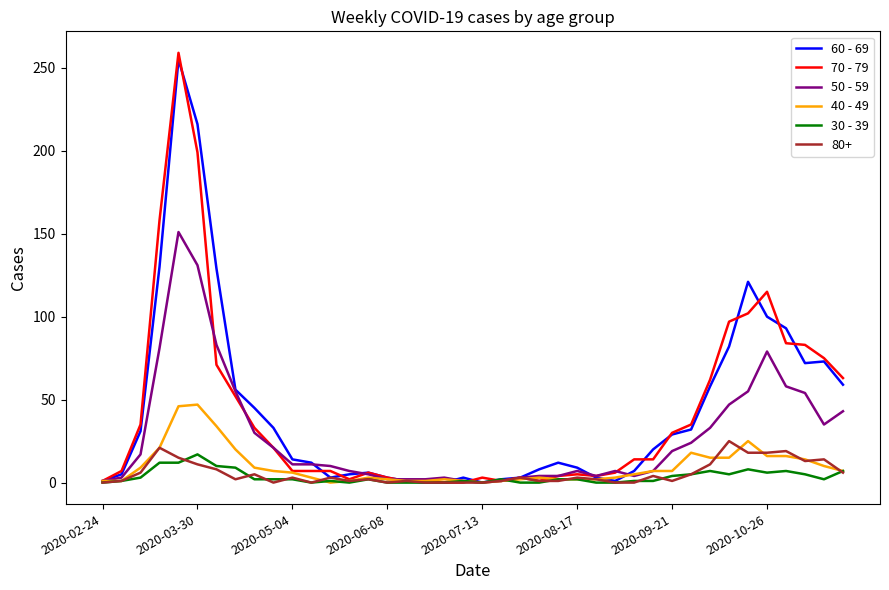

True or false: 70 - 79 and 50 - 59 intersect in this chart.

True